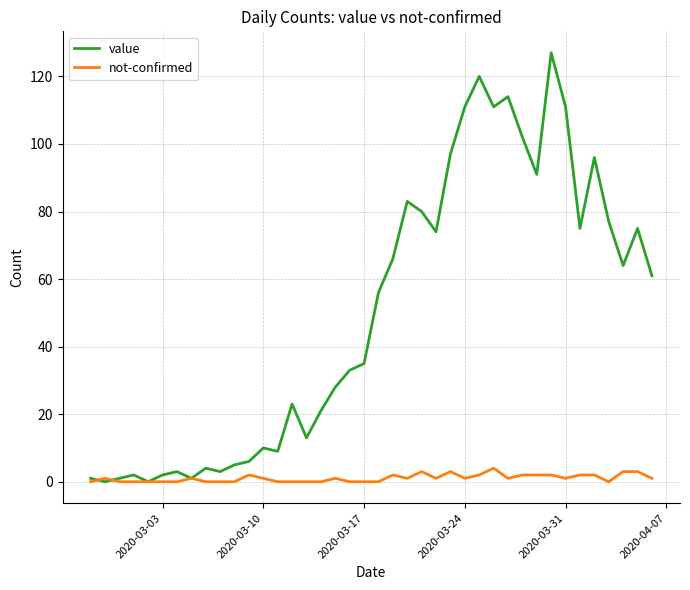

List the series in order of their peak value, highest first.

value, not-confirmed